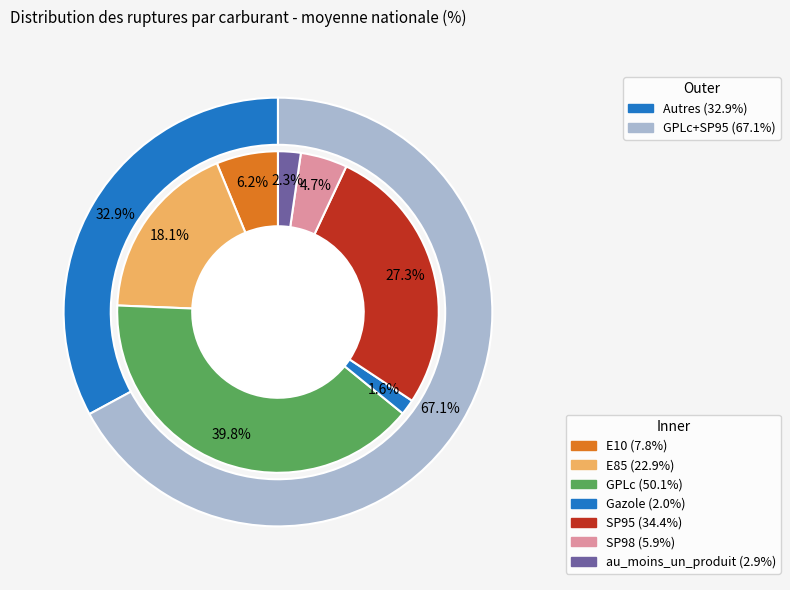

How many segments does this pie chart have?

7